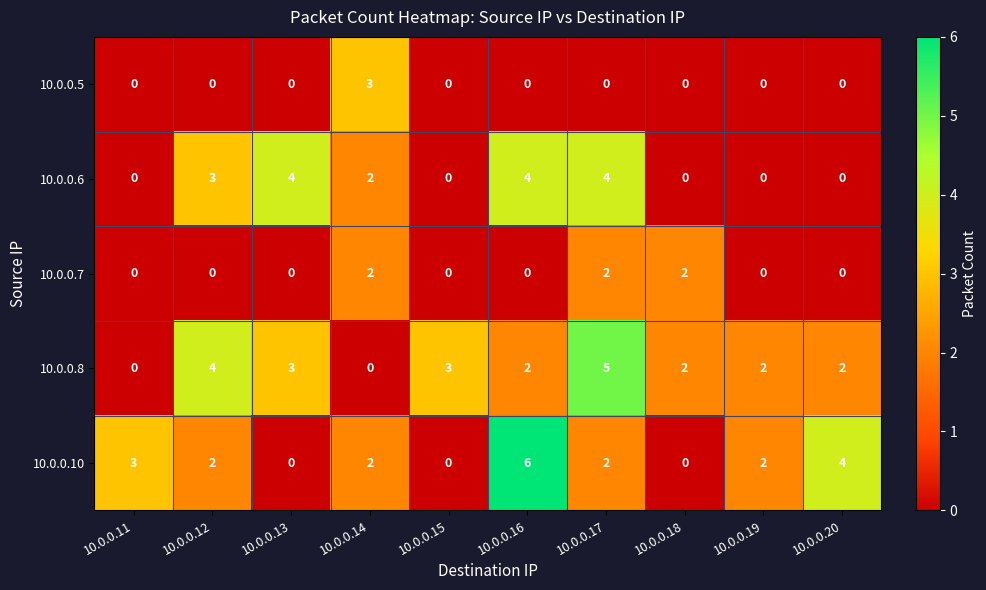

Which category has the highest value in the 10.0.0.10 series?

10.0.0.16